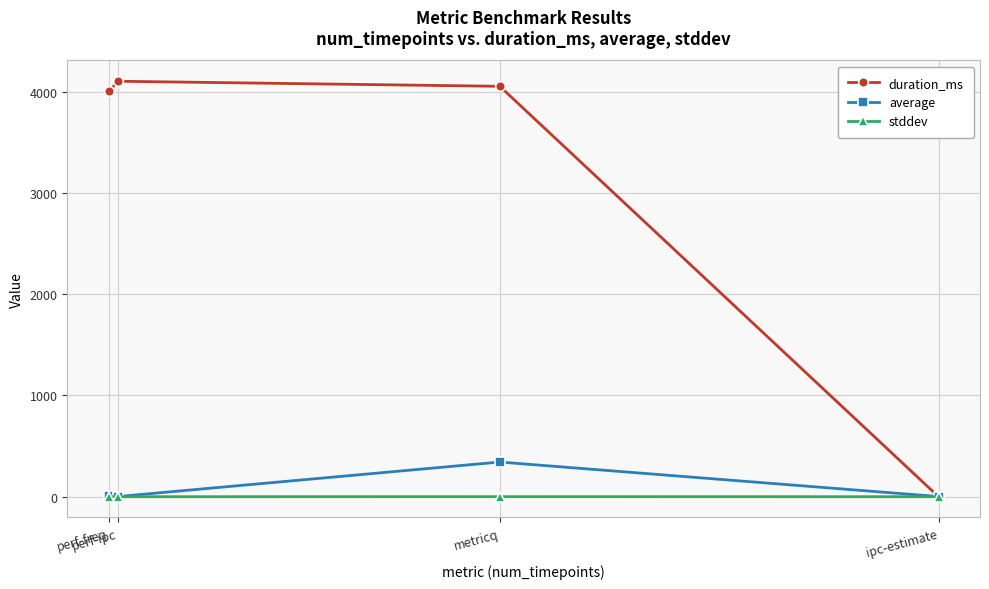

At which category does average reach its first local valley?

perf-ipc